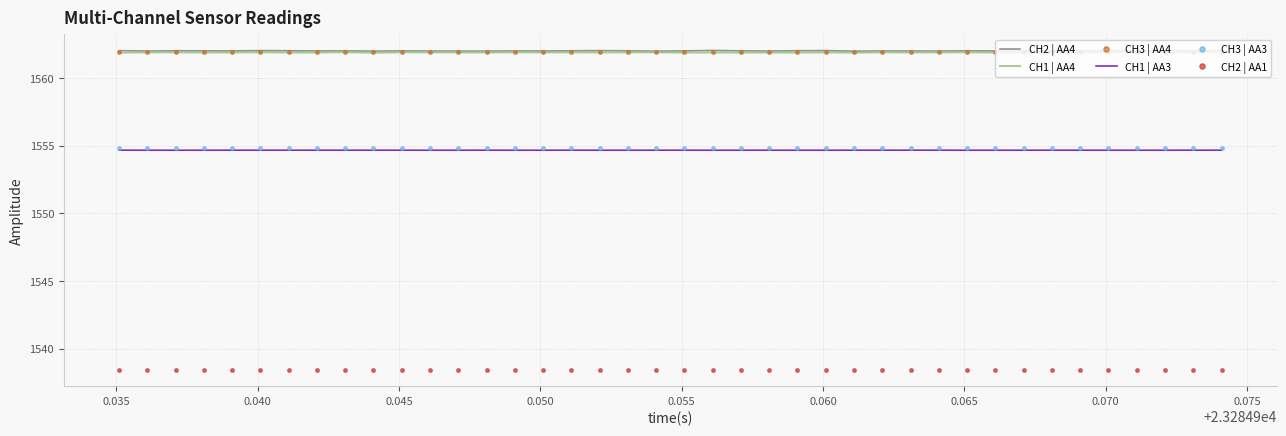

True or false: CH3 | AA3 and CH3 | AA4 cross at least once.

False